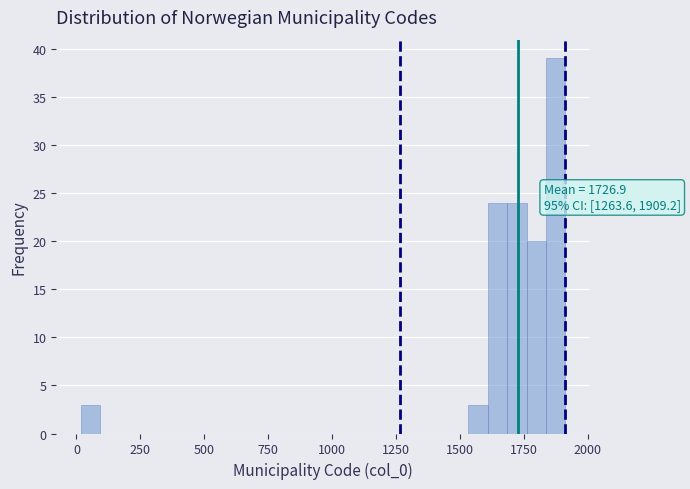

Around what value on the x-axis is the tallest bar? Give the approximate position of its centre, as read against the axis.

1850